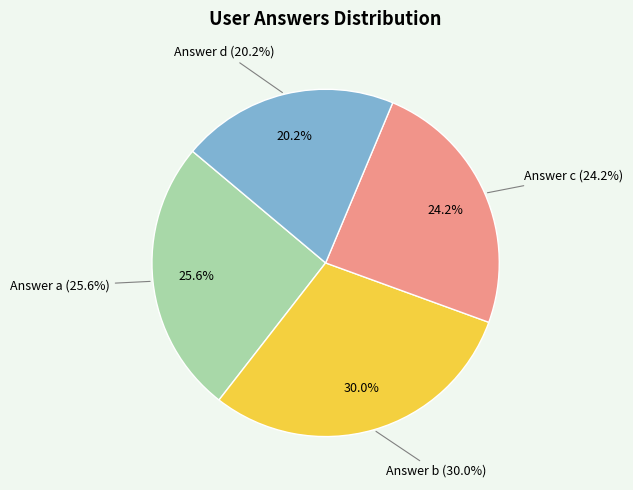

Is a the majority of the pie?

No